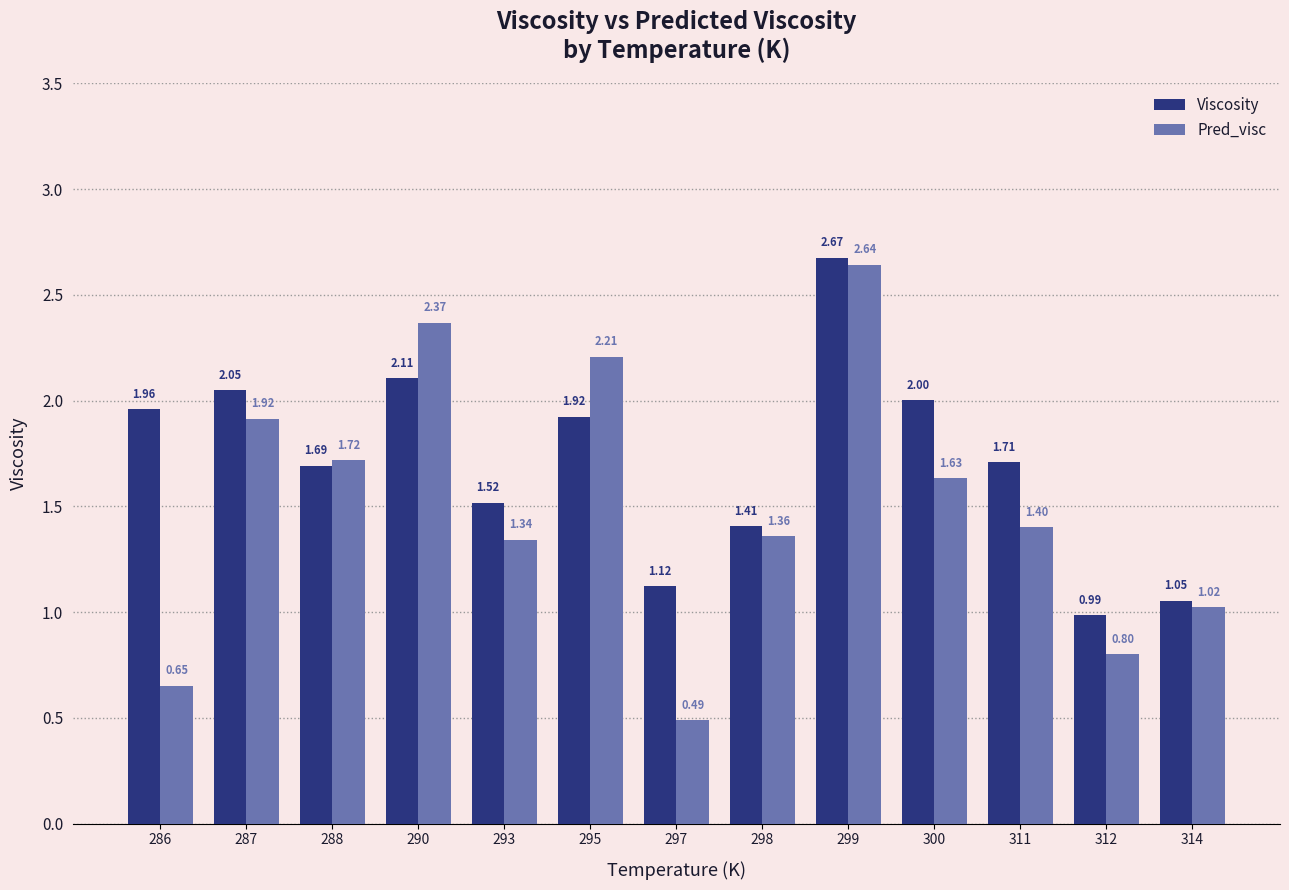

At how many categories does at least one series exceed 0?

13